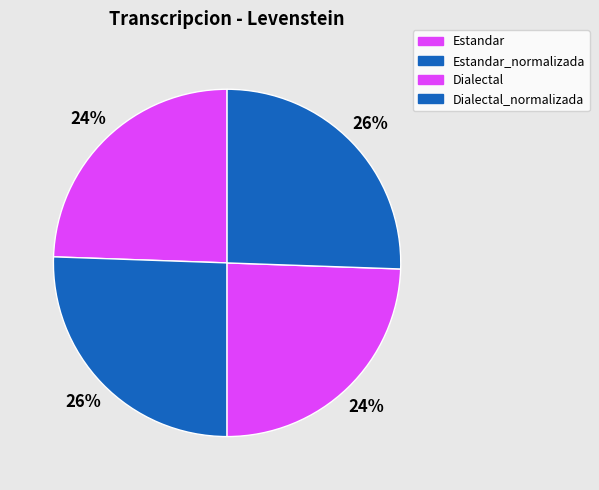

Which category has the smallest portion of the pie?

Estandar